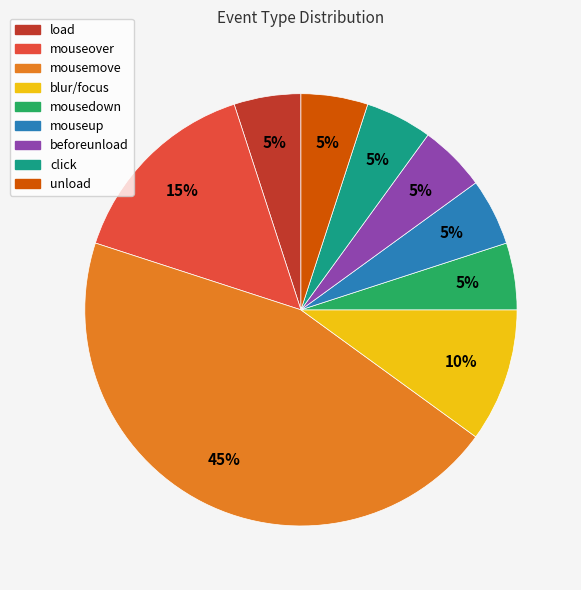

The mouseup slice represents 5% of the pie. True or false?

True